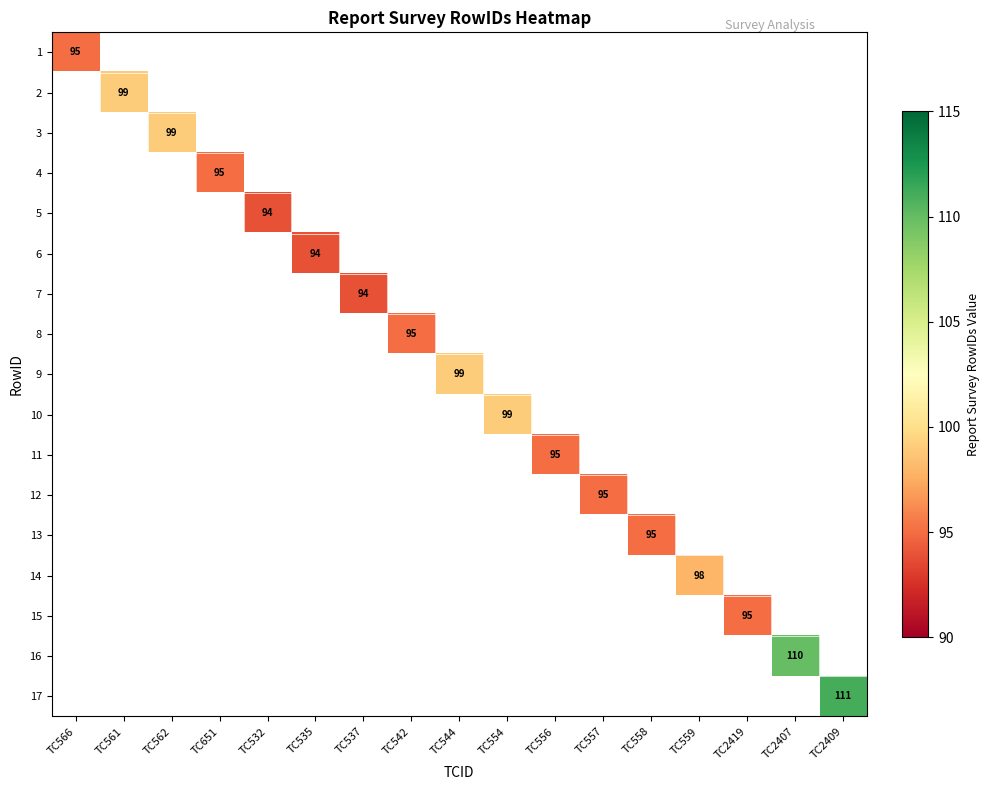

Is it true that 7 equals 94 at TC537?

True